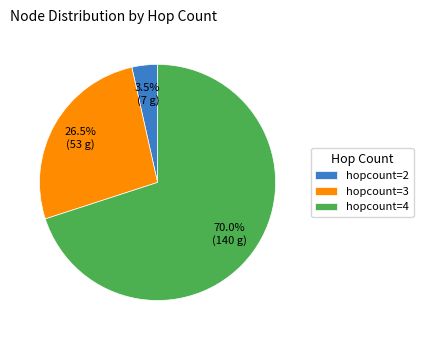

Approximately how many times larger is the value at hopcount=4 compared to hopcount=3?

2.6